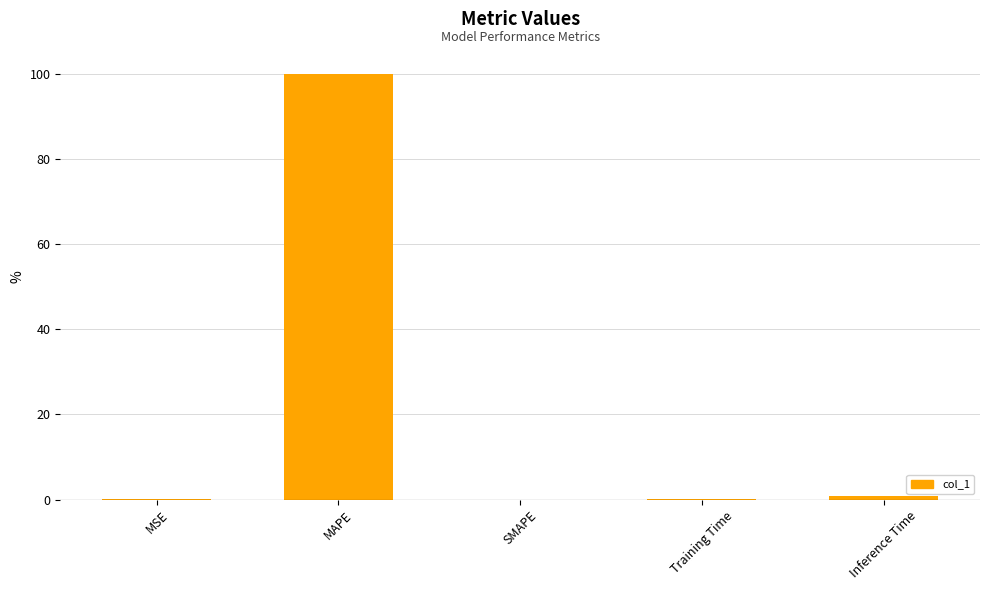

Which category has the highest value across all series?

MAPE